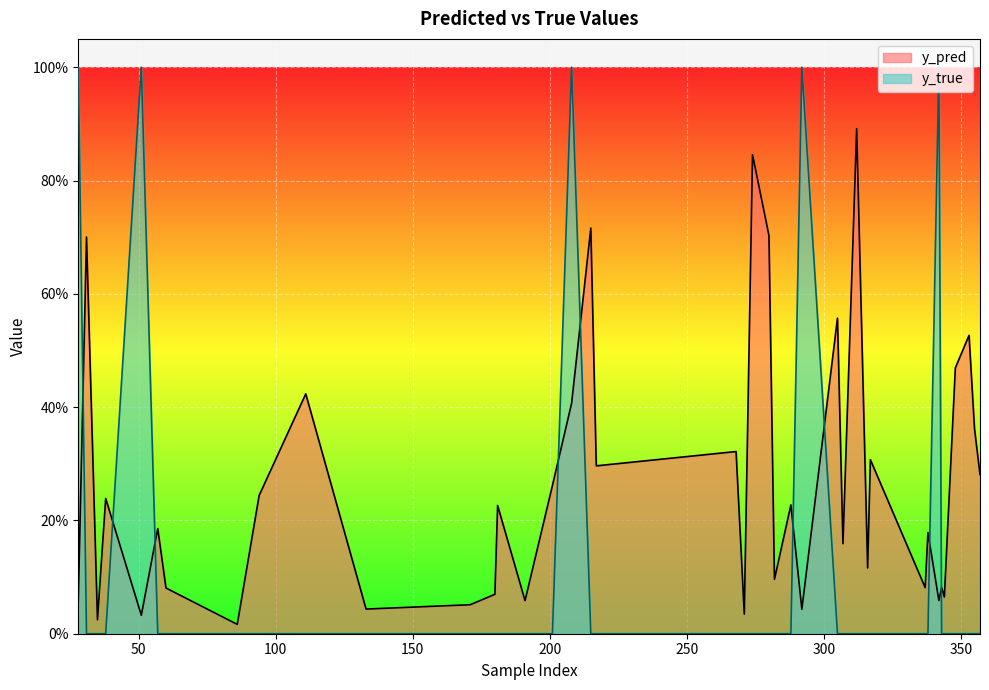

How many interior local peaks does the y_true series have?

4